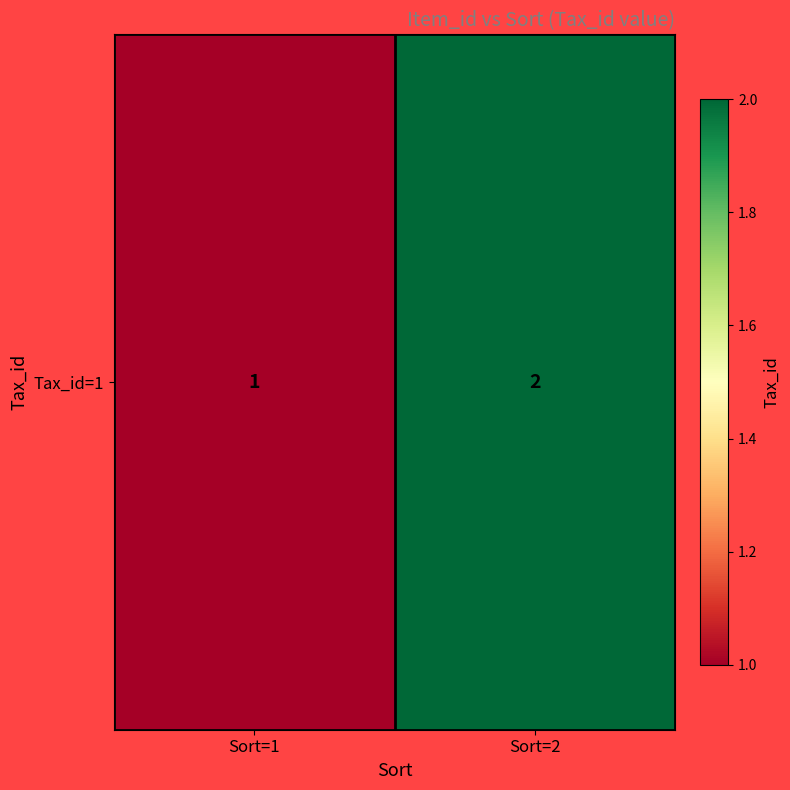

Reading right to left, list all the values displayed in this chart.

Sort=2=2	Sort=1=1